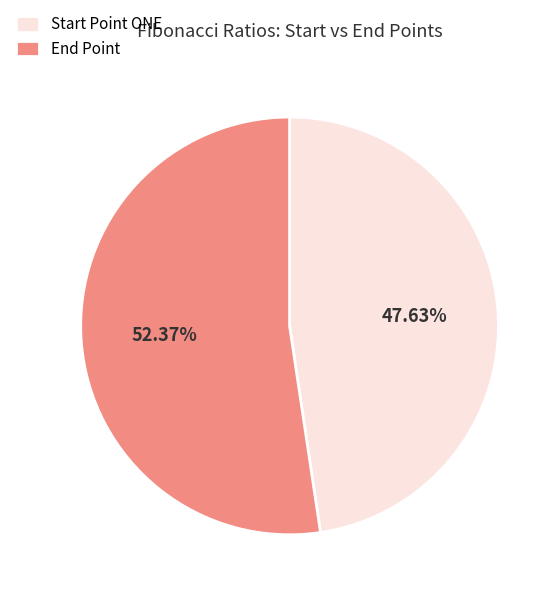

What is the largest slice in the pie chart?

End Point